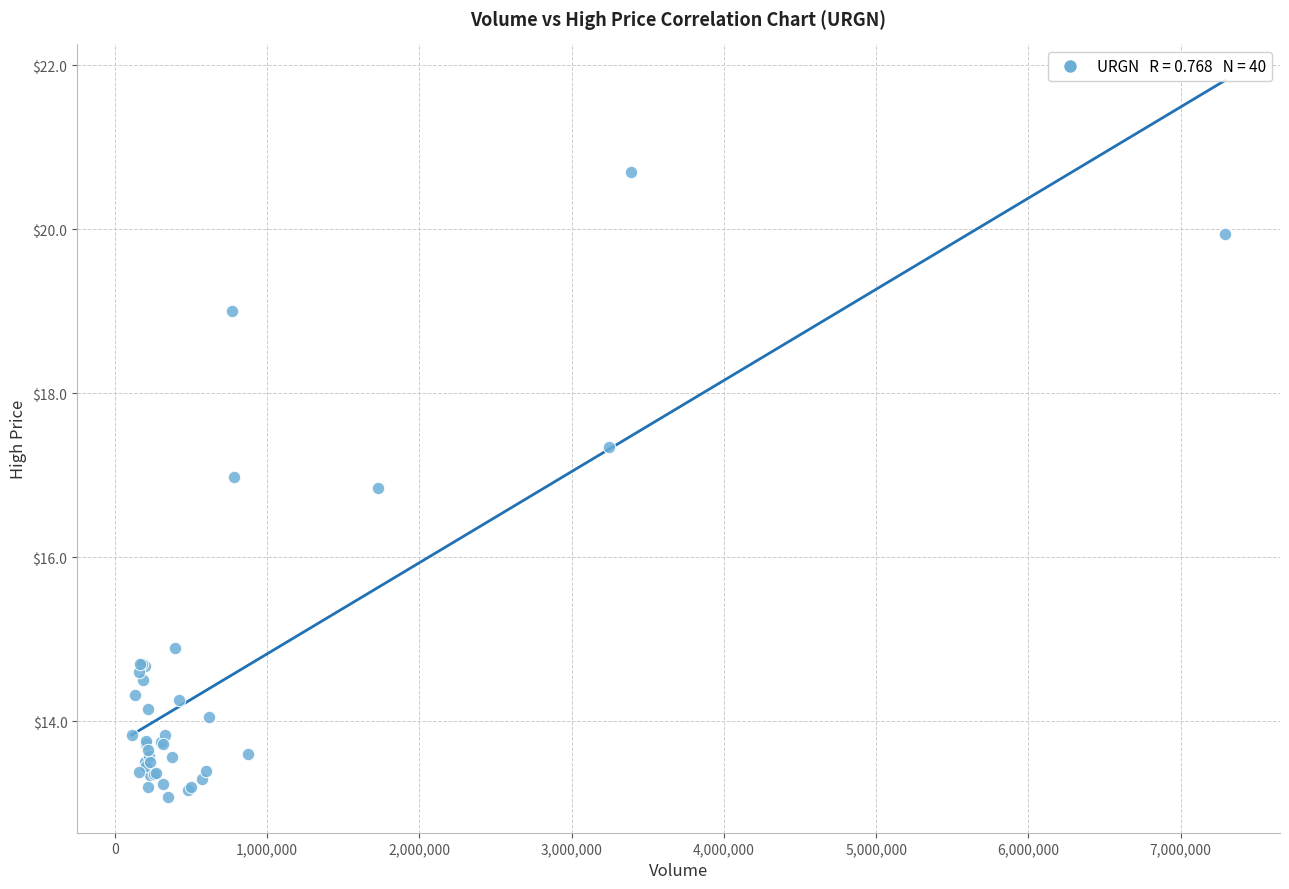

What Y value in the scatter plot is closest to 16?

16.9